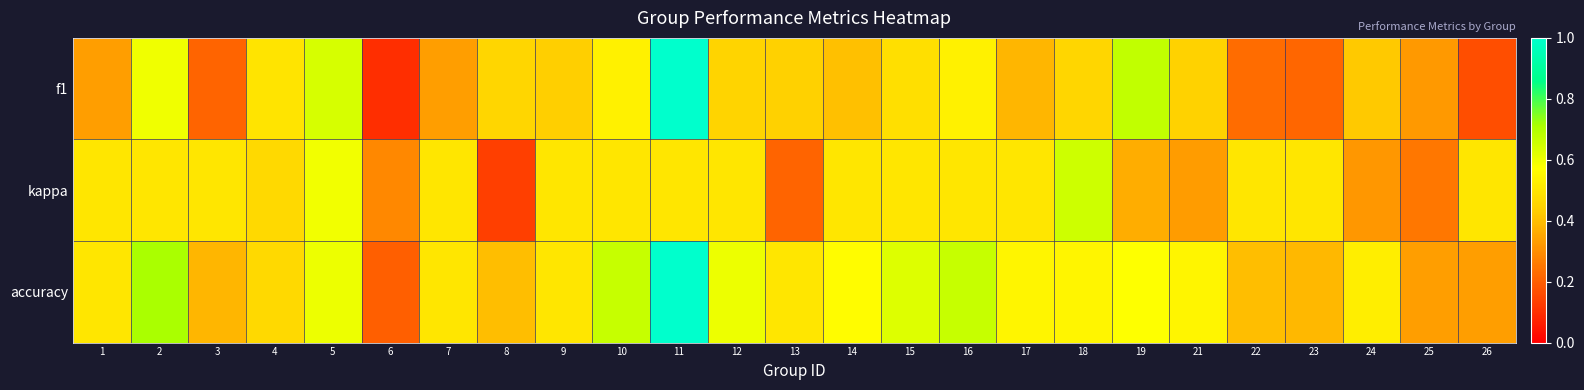

What is the smallest value displayed?

0.1